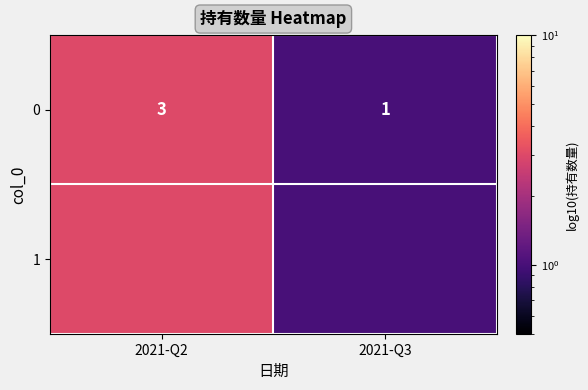

What is the greatest value displayed?

3